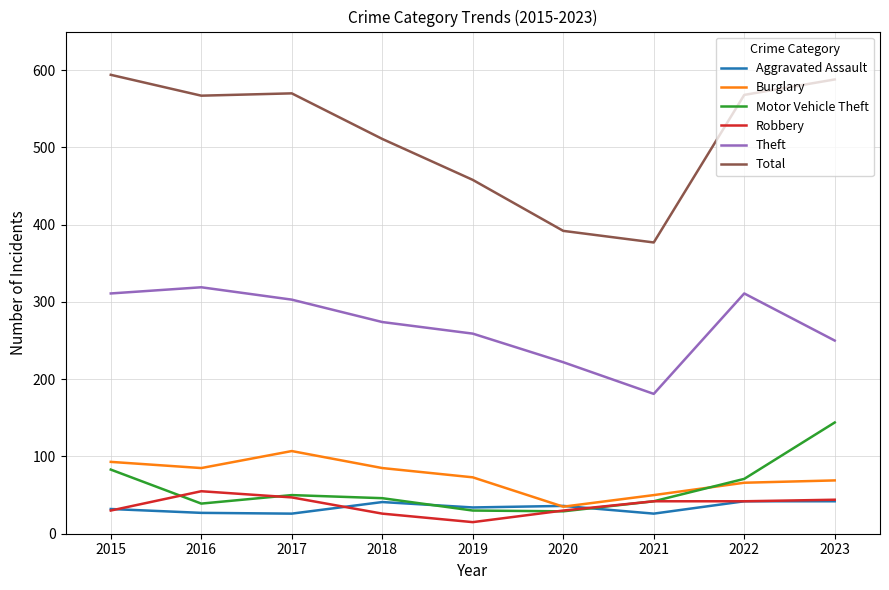

What is the total value across all series at 2019?

869